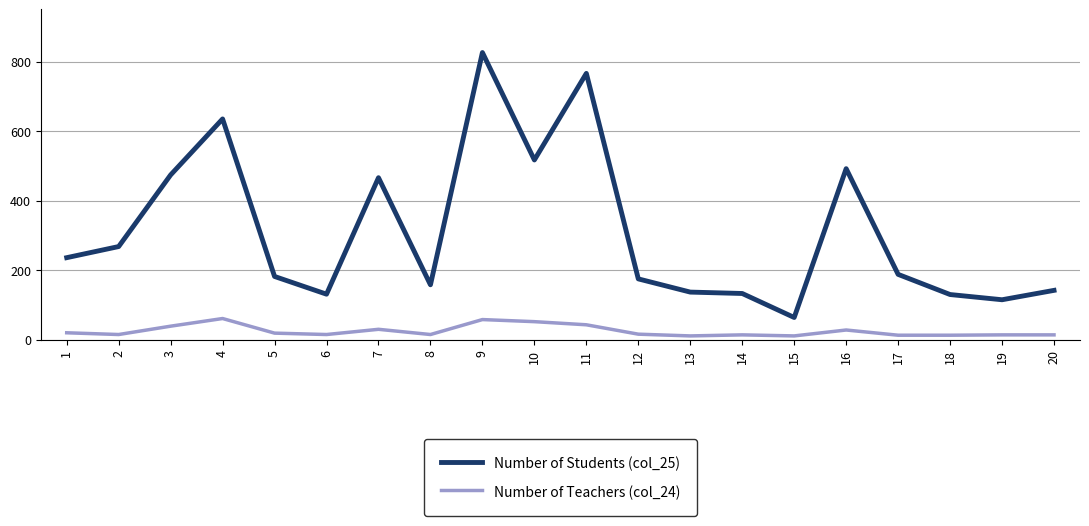

At which label does Number of Students (col_25) reach its peak?

9